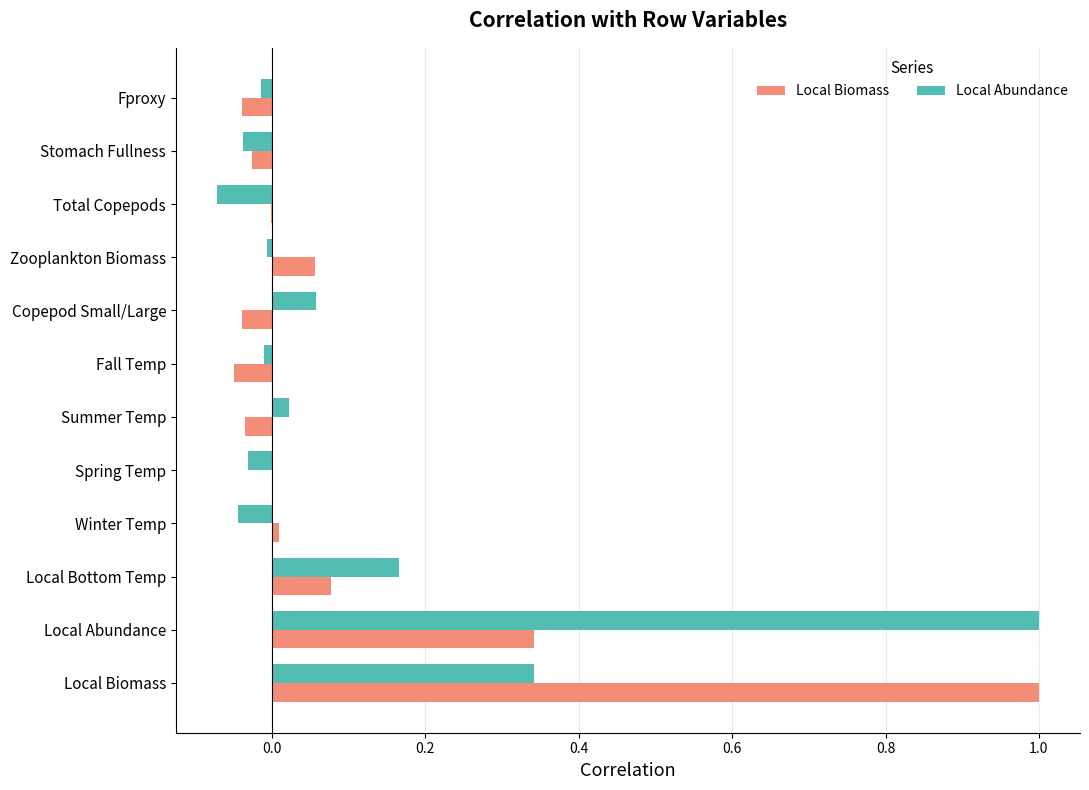

How many data points does each series have?

12